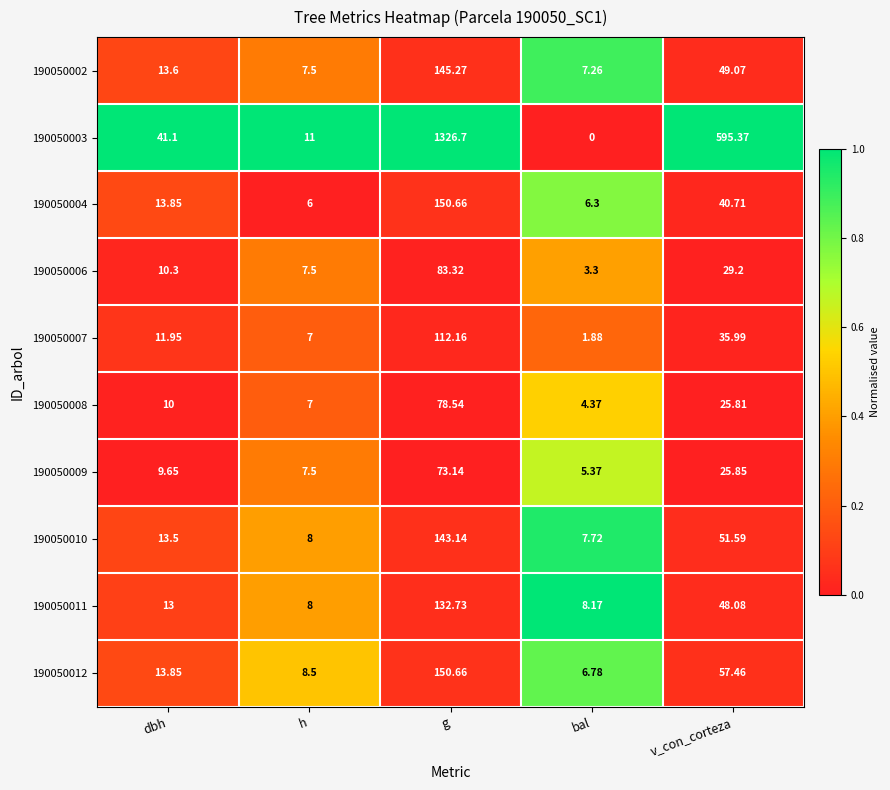

What is the total value across all series at dbh?

150.8